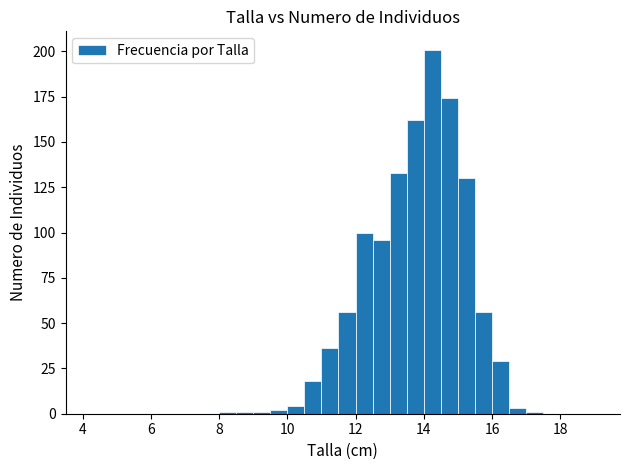

Read against the x-axis, roughly where is the centre of the tallest bar?

14.2